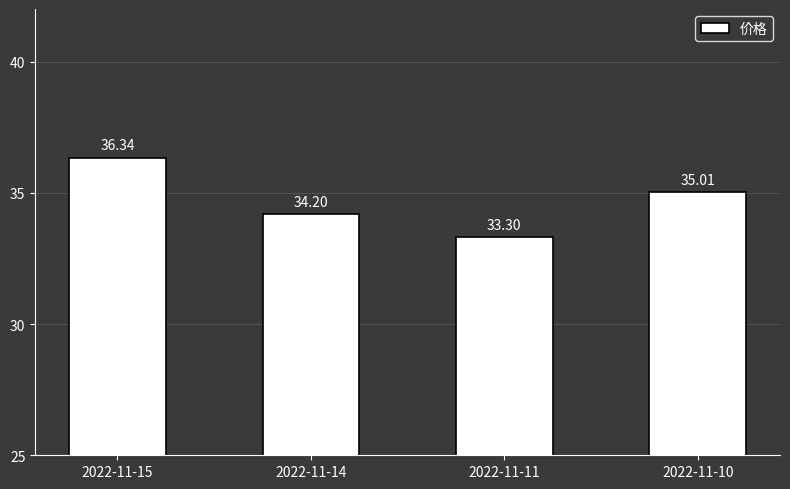

Rank the categories by value from highest to lowest.

2022-11-15, 2022-11-10, 2022-11-14, 2022-11-11